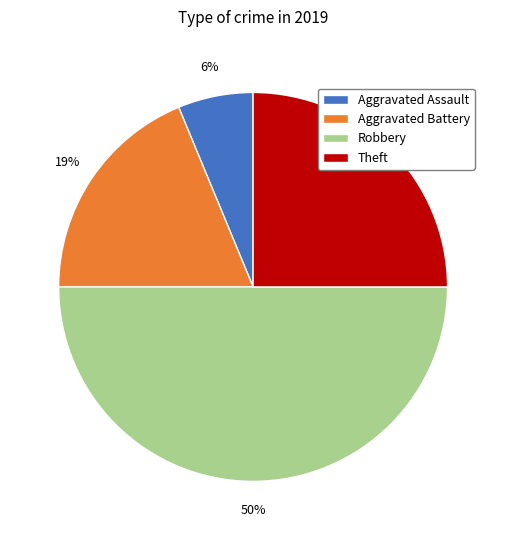

To the nearest percent, what is the difference between the largest and smallest slice percentages?

44%